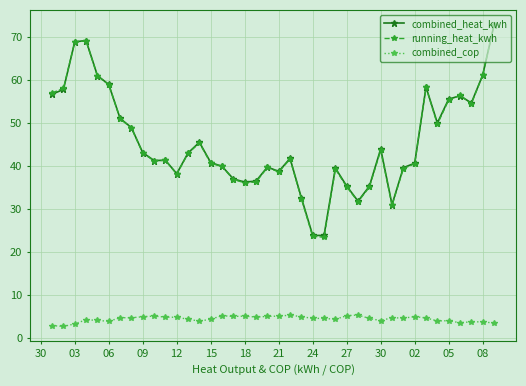

What is the minimum value for running_heat_kwh?

23.4